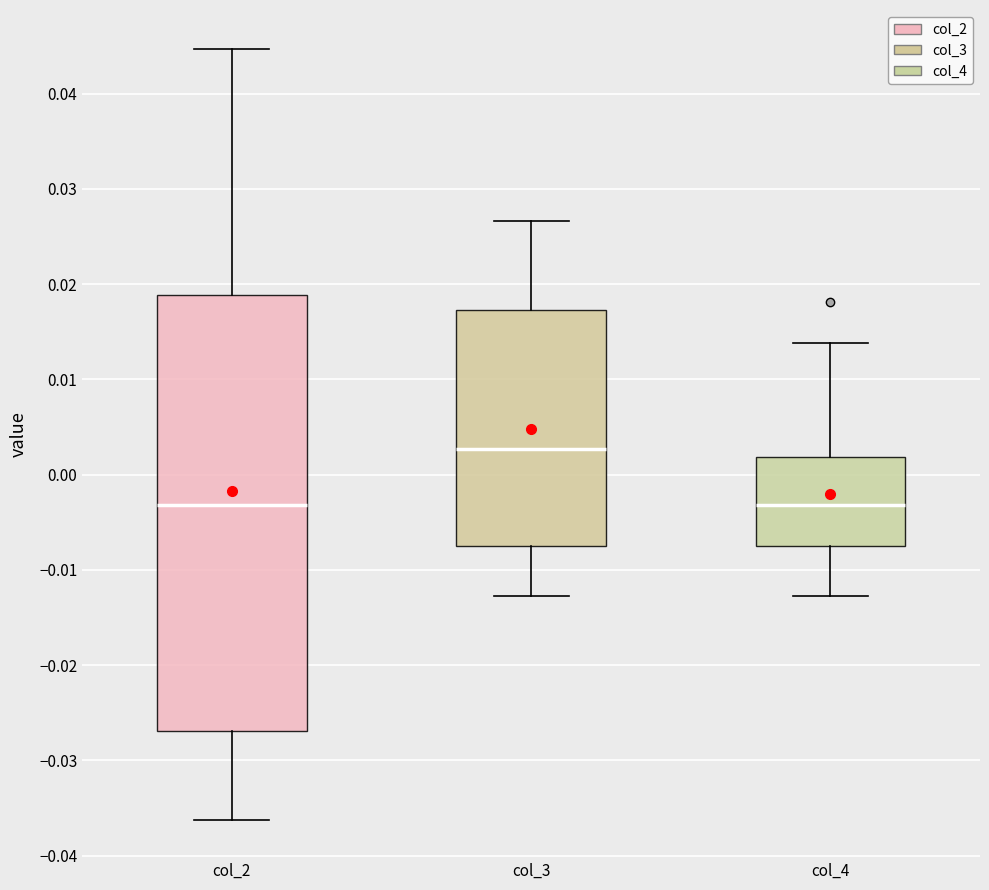

Reading left to right, transcribe this box plot: for each box, give where its median line is, the range the box spans, and where its two whiskers end, as read against the y-axis. The values are not printed on the chart, so give them approximately, as read against the axis.

col_2: median -0.003, box -0.027 to 0.019, whiskers -0.036 to 0.045
col_3: median 0.003, box -0.007 to 0.017, whiskers -0.013 to 0.027
col_4: median -0.003, box -0.007 to 0.002, whiskers -0.013 to 0.014